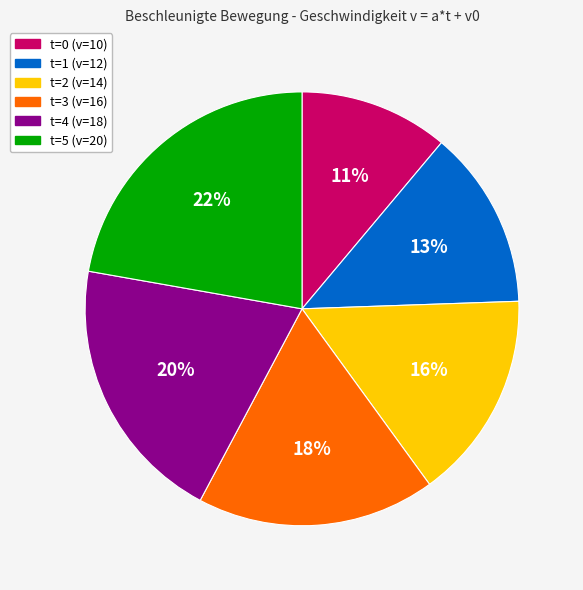

What percentage is the t=1 (v=12) slice, to the nearest percent?

13%